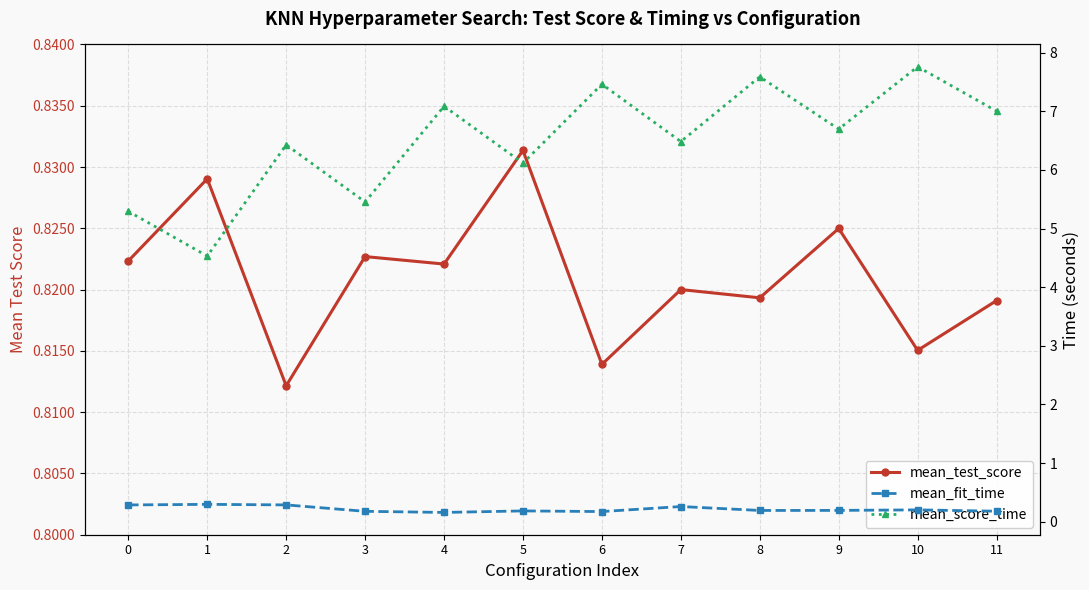

What is the approximate value of mean_fit_time at 9?

0.2